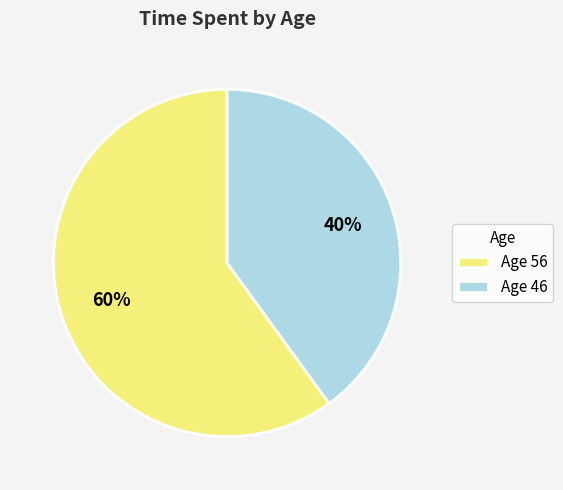

Which slice is the smallest?

Age 46